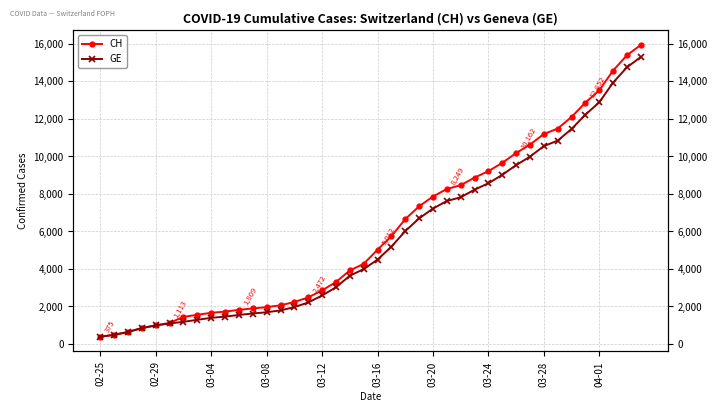

The value of CH at 03-24 is 5378. True or false?

False